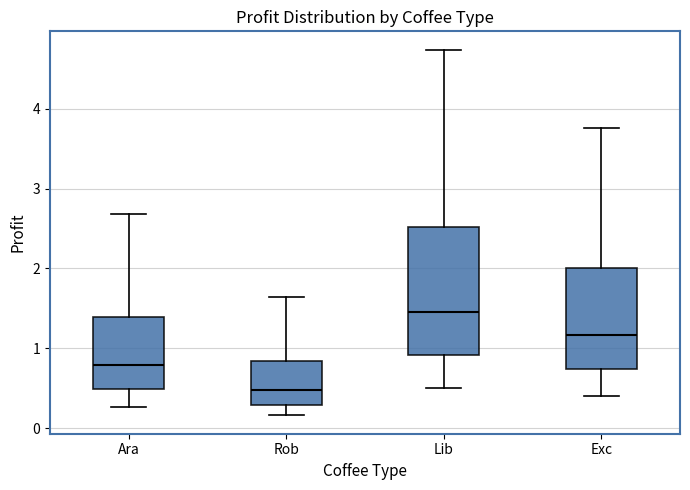

Reading left to right, transcribe this box plot: for each box, give where its median line is, the range the box spans, and where its two whiskers end, as read against the y-axis. The values are not printed on the chart, so give them approximately, as read against the axis.

Ara: median 0.8, box 0.5 to 1.4, whiskers 0.3 to 2.7
Rob: median 0.5, box 0.3 to 0.8, whiskers 0.2 to 1.6
Lib: median 1.5, box 0.9 to 2.5, whiskers 0.5 to 4.7
Exc: median 1.2, box 0.7 to 2.0, whiskers 0.4 to 3.8